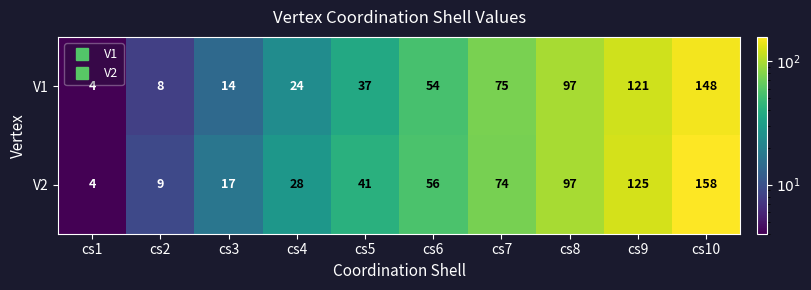

Which series has the widest spread of values?

V2